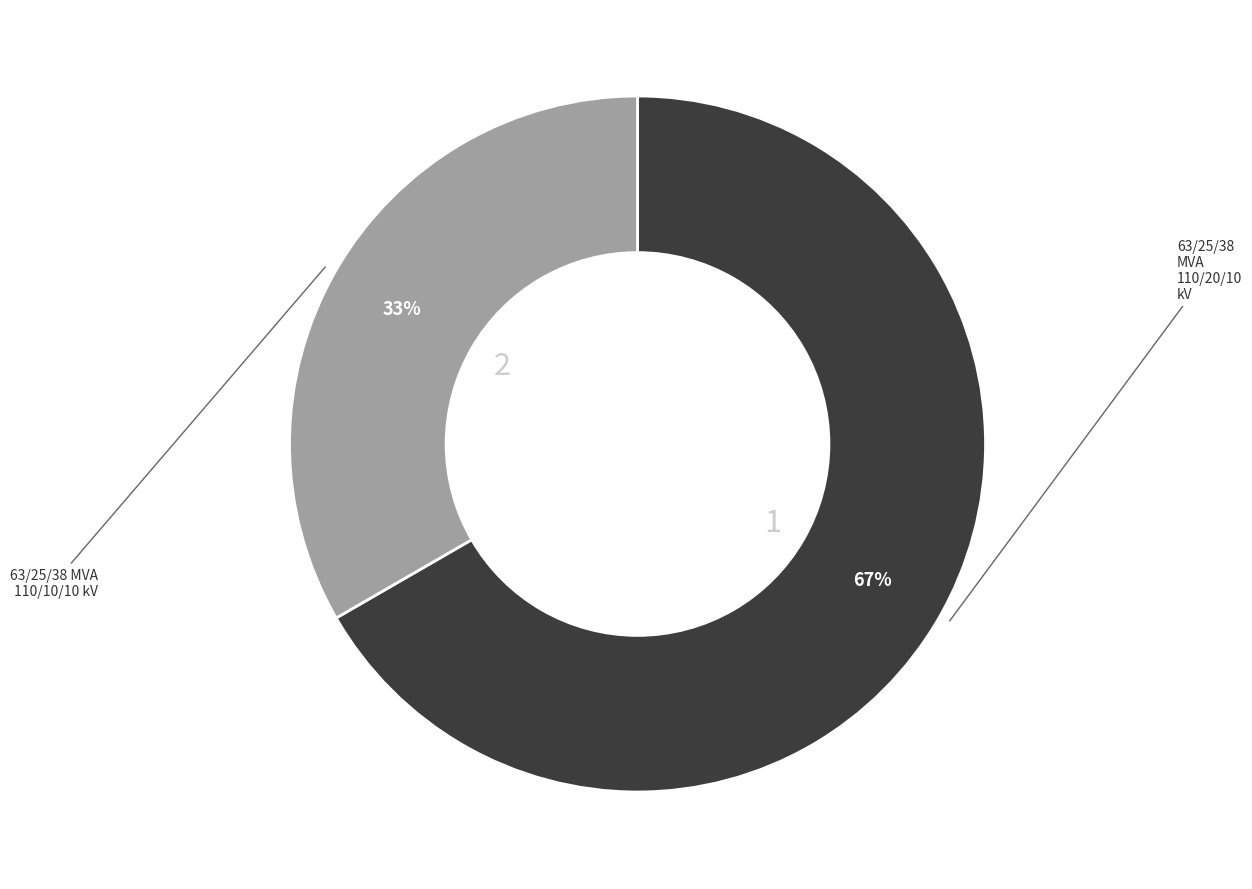

Is there a majority slice in this chart?

Yes